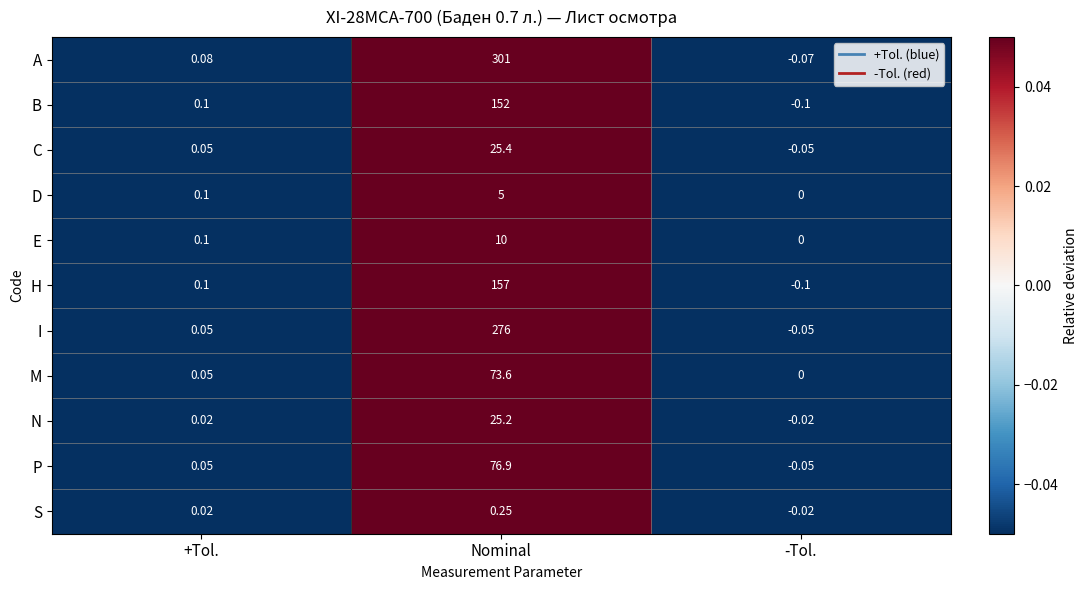

At which label is A closest to 150?

+Tol.